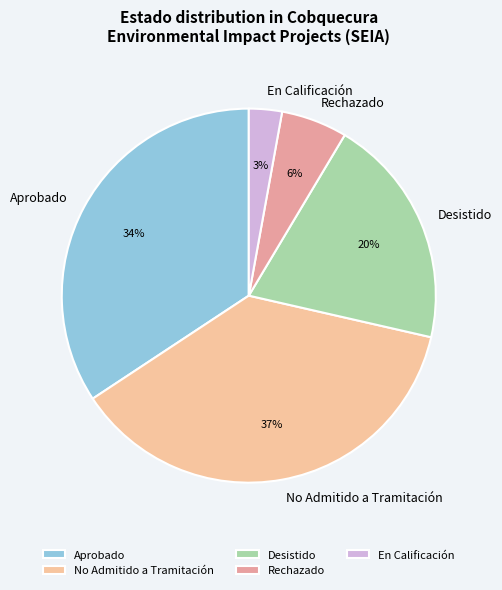

To the nearest percent, what is the difference between the largest and smallest slice percentages?

34%